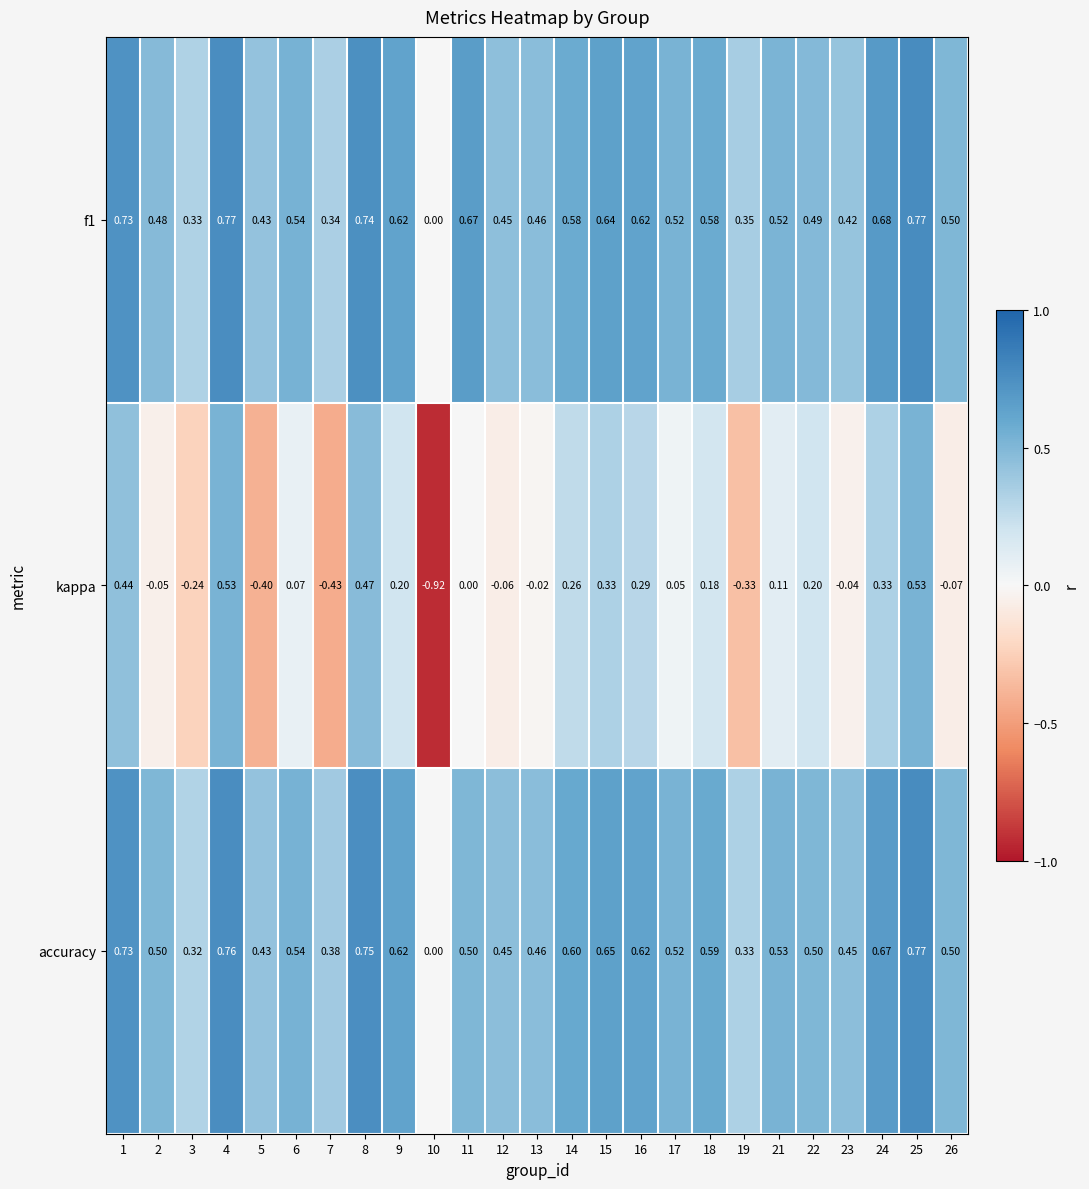

Is the value of accuracy at 26 greater than the value of f1 at 5?

Yes